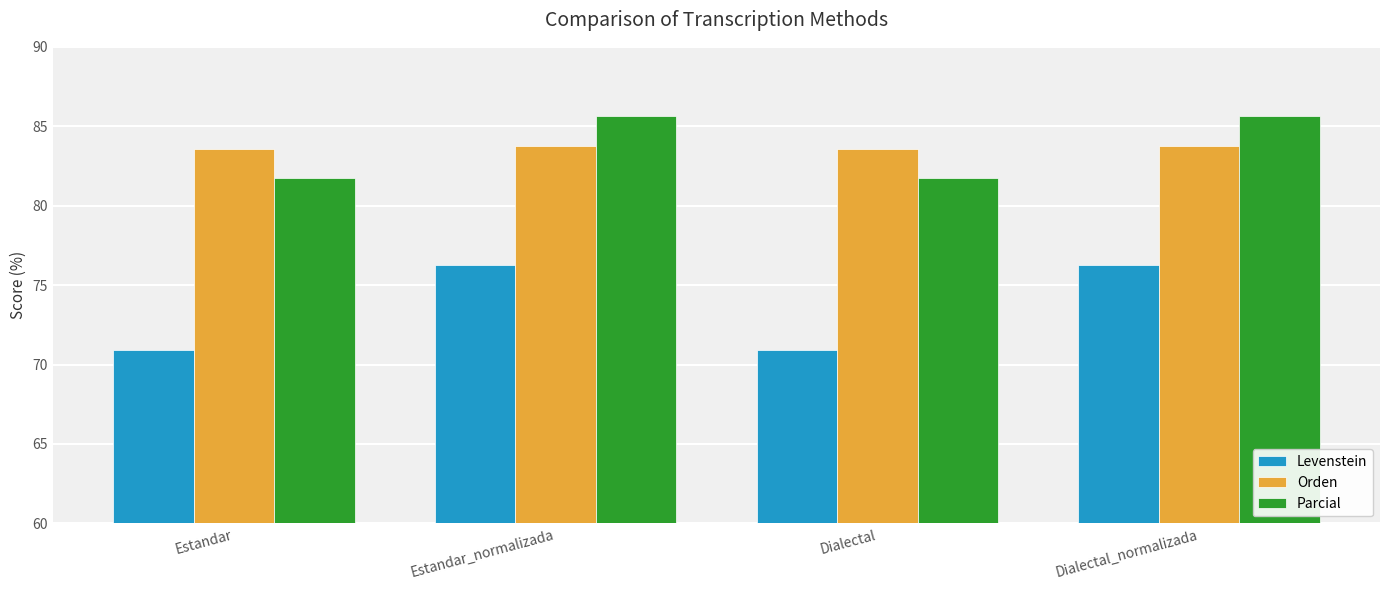

What is the total value across all series at Estandar_normalizada?

245.7